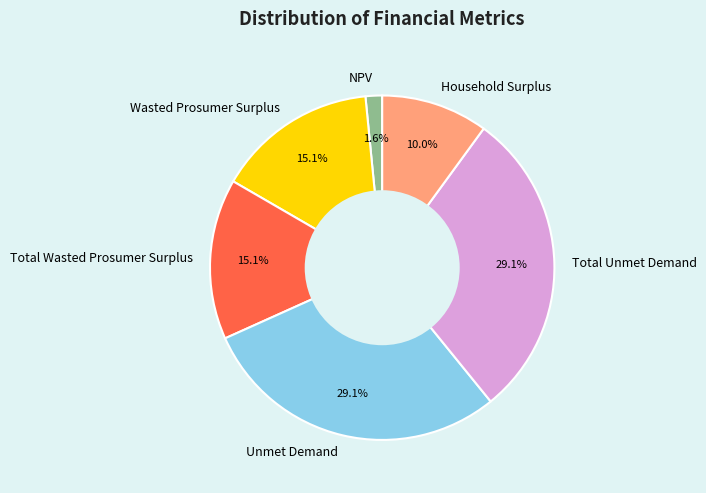

Which slice is the smallest?

NPV